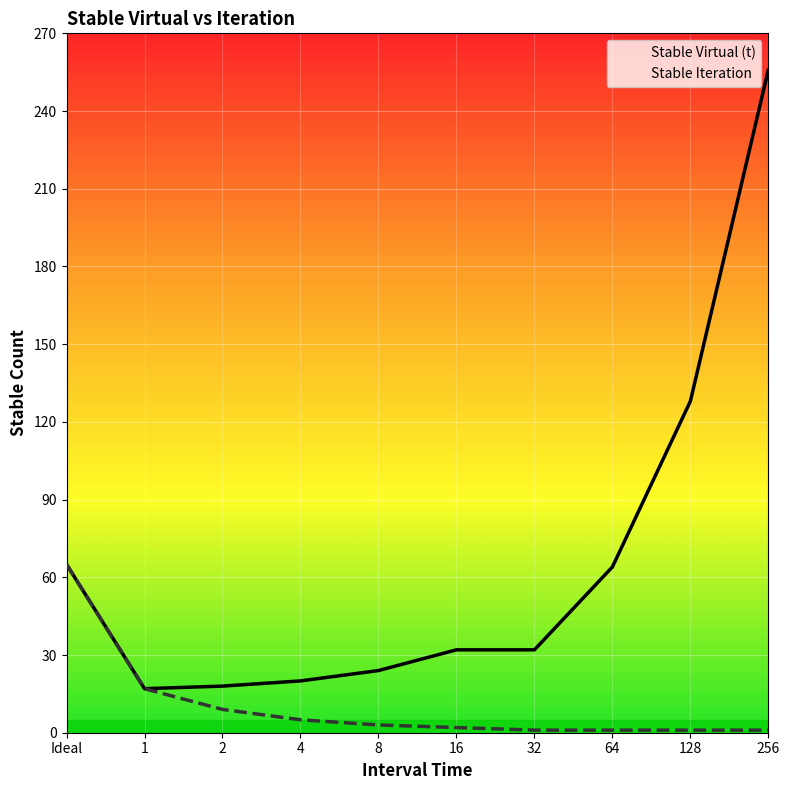

List the labels in order of Stable Virtual (t) value, smallest first.

1, 2, 4, 8, 16, 32, 64, Ideal, 128, 256